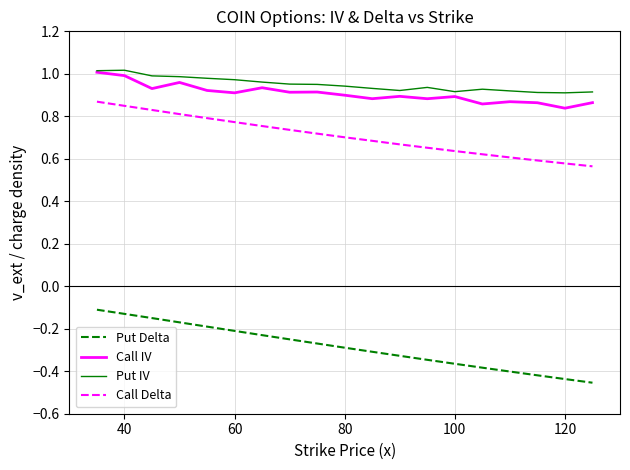

True or false: Put Delta and Call Delta cross at least once.

False